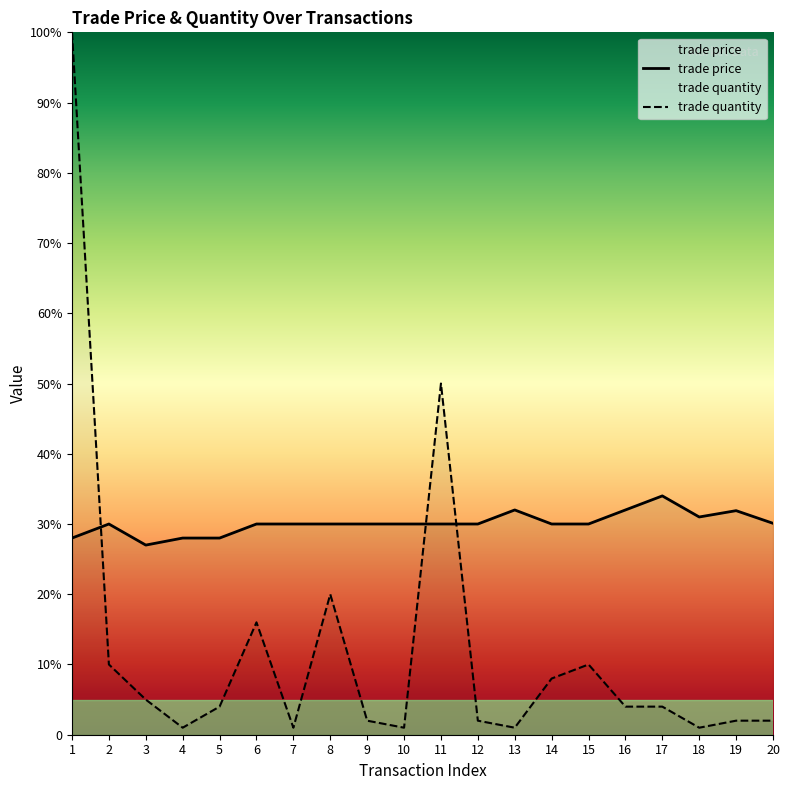

What is the difference between the maximum and minimum values in the trade quantity series?

99.0